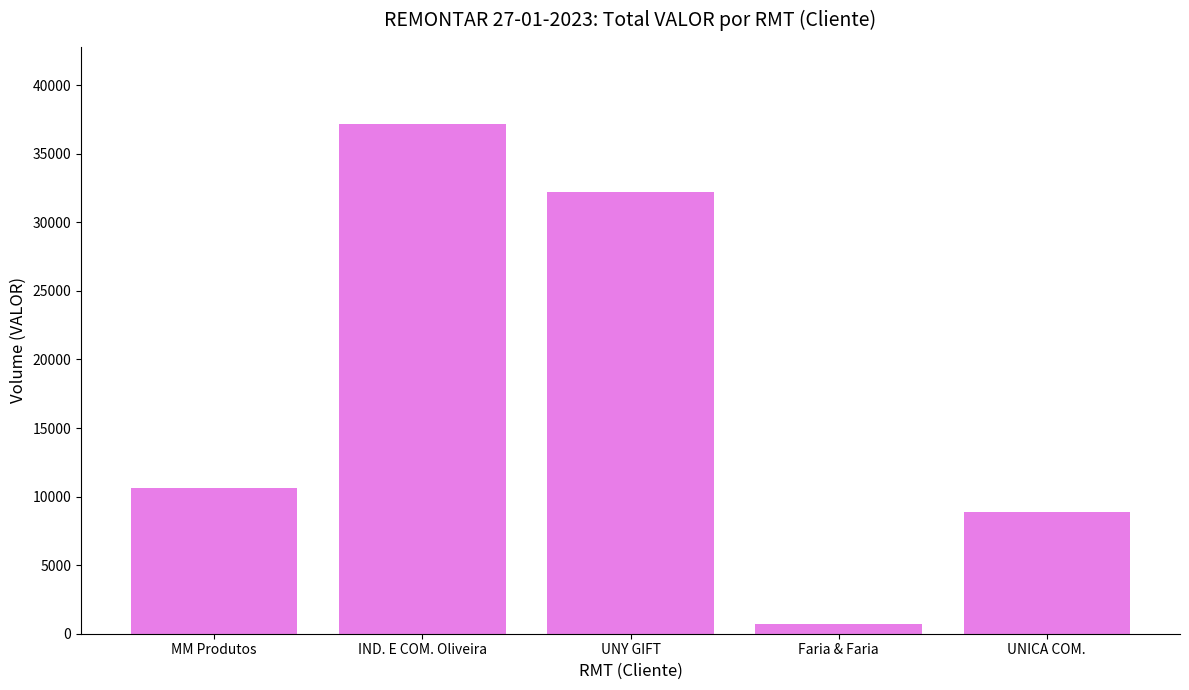

Which category has the highest value across all series?

IND. E COM. Oliveira